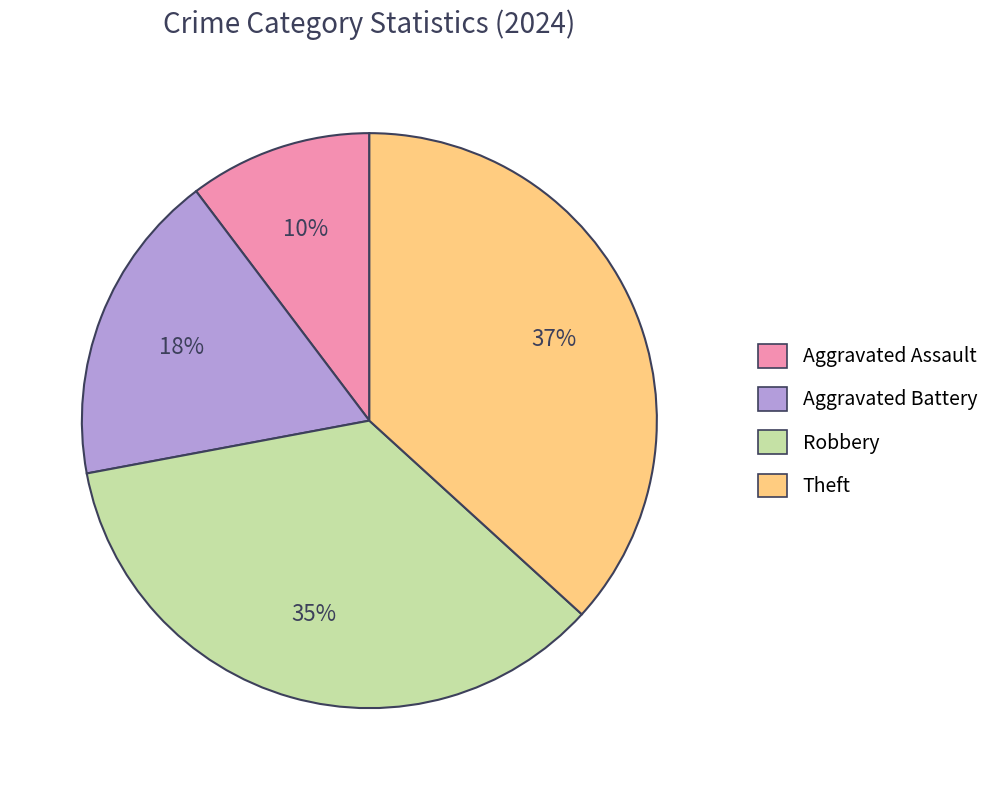

Which slice is the smallest?

Aggravated Assault